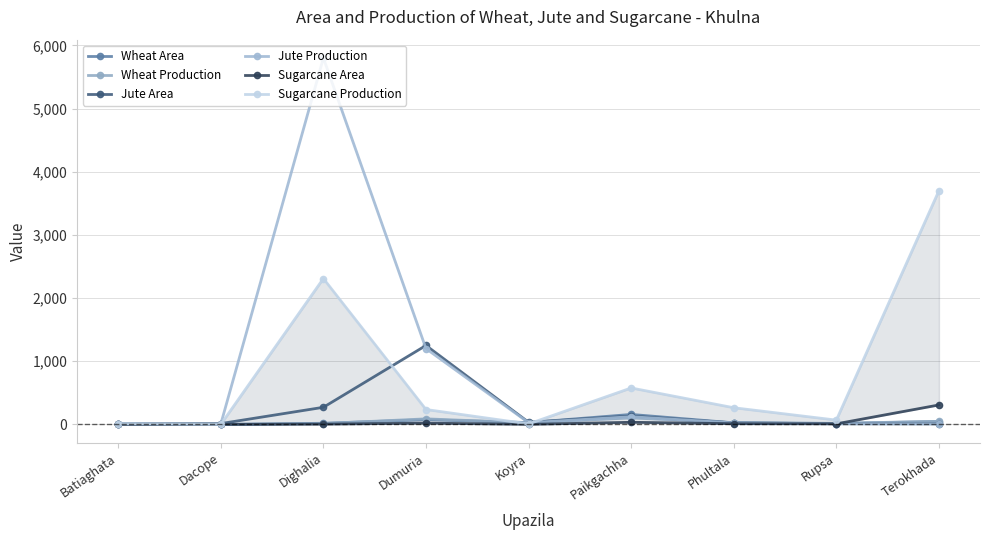

True or false: Sugarcane Area and Jute Production cross at least once.

True